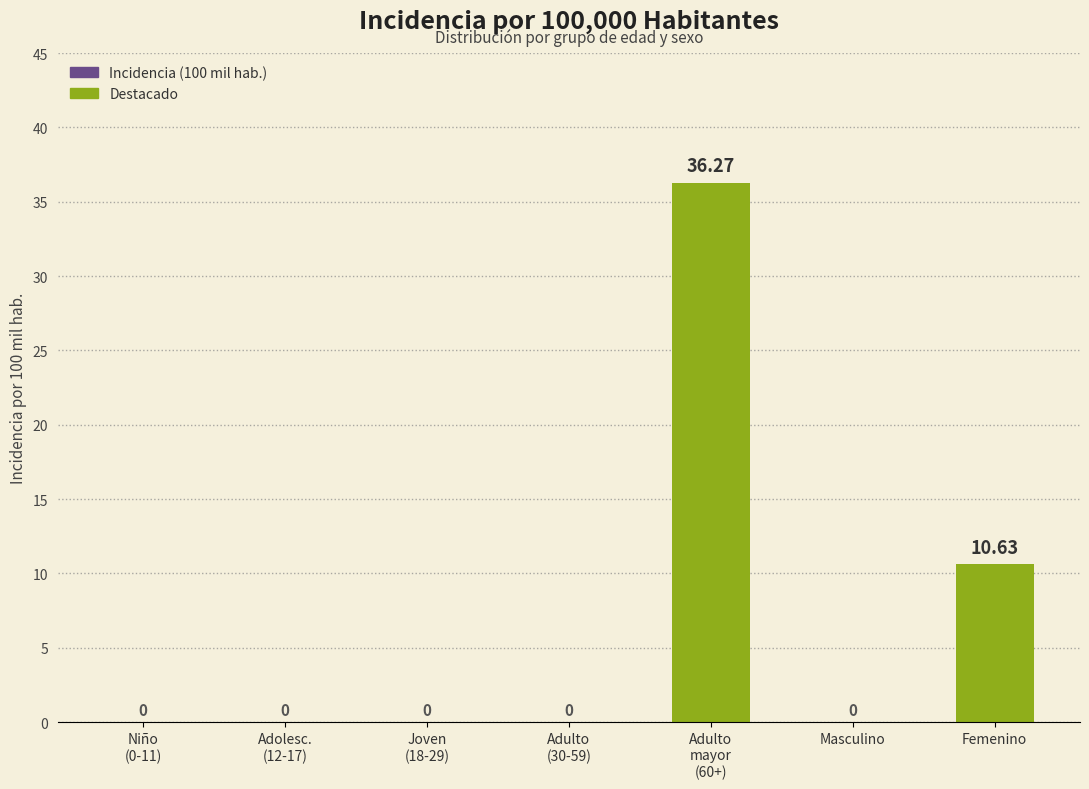

What is the change in value from Adulto (30 a 59 años) to Adulto mayor (60 años a más)?

+36.3